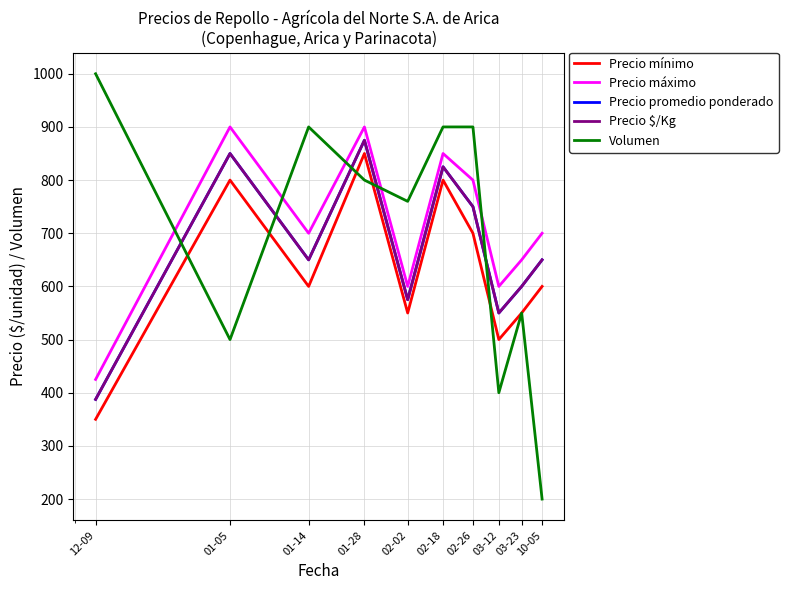

At which category does Volumen reach its first local peak?

01-14